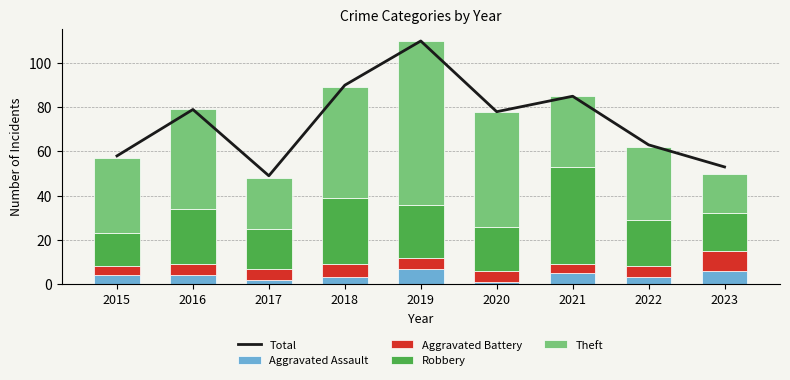

At how many categories does at least one series exceed 104?

1